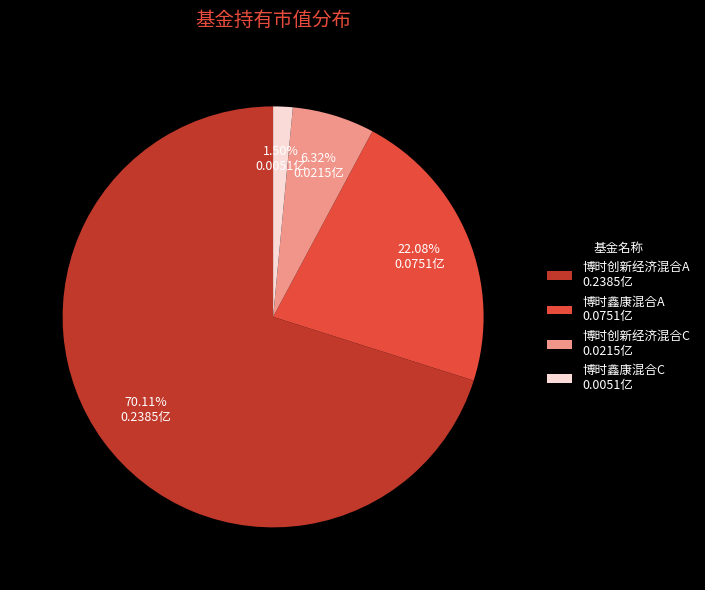

To the nearest percent, what percentage of the pie is 博时鑫康混合A?

22%